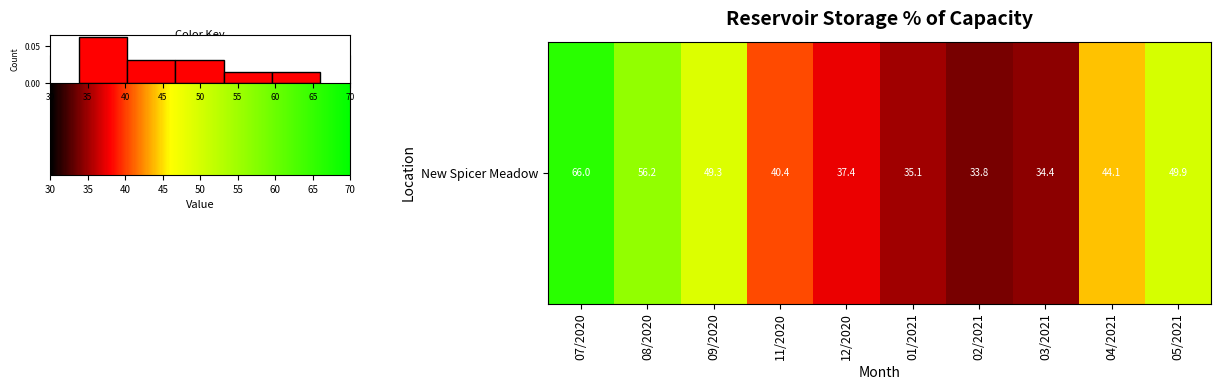

Between 50 and 65, which is larger?

50